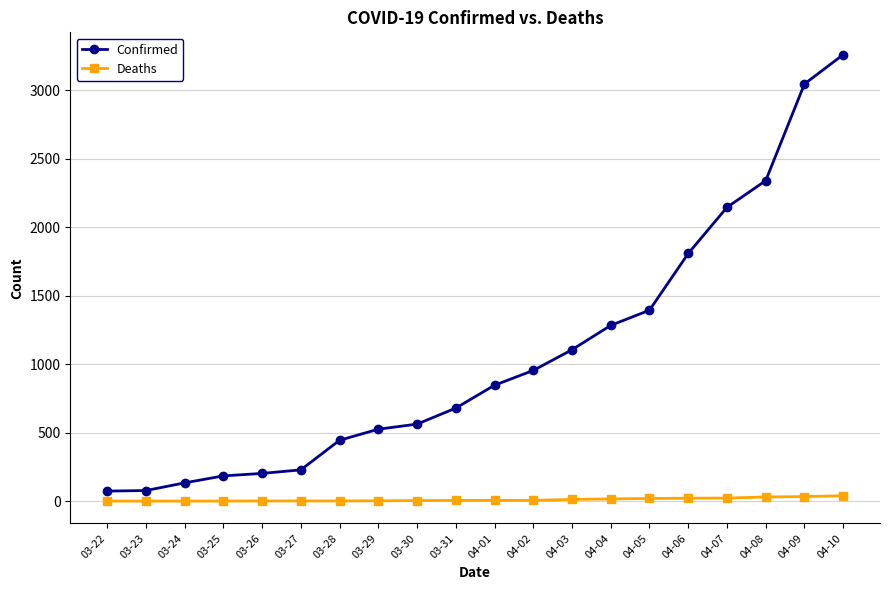

True or false: Deaths and Confirmed cross at least once.

False